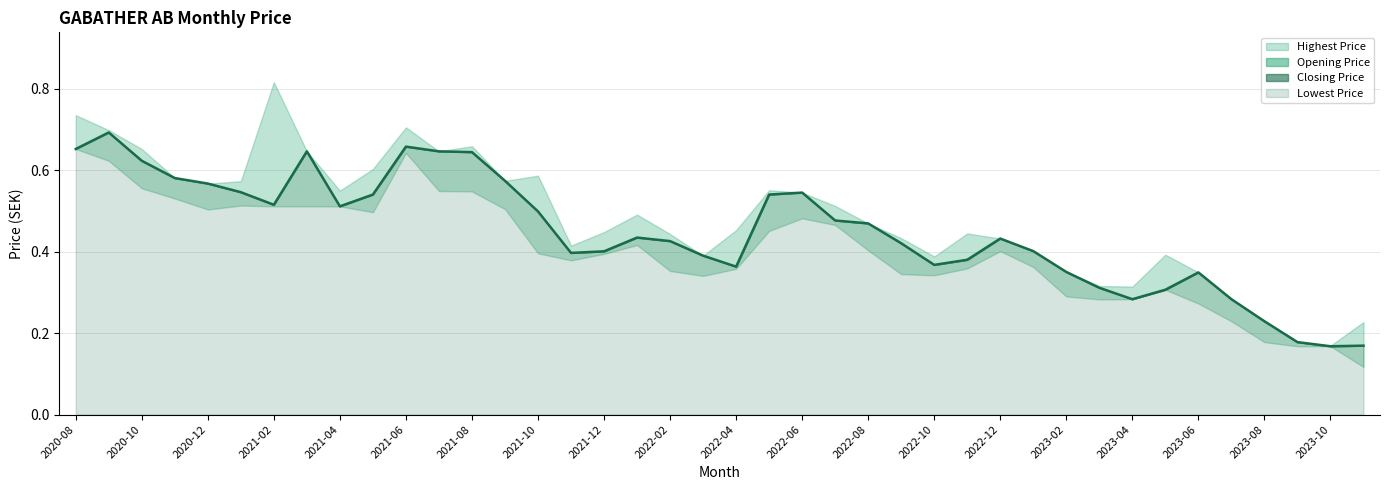

Rank the categories by value from lowest to highest.

38, 39, 37, 36, 32, 35, 33, 31, 34, 30, 20, 26, 27, 2023-10, 2023-02, 2023-04, 29, 25, 2023-08, 28, 2023-06, 24, 23, 2022-12, 2021-12, 2021-08, 2022-02, 21, 22, 2021-06, 2021-04, 2022-10, 2021-02, 2020-12, 2022-08, 2021-10, 2022-06, 2020-08, 2022-04, 2020-10